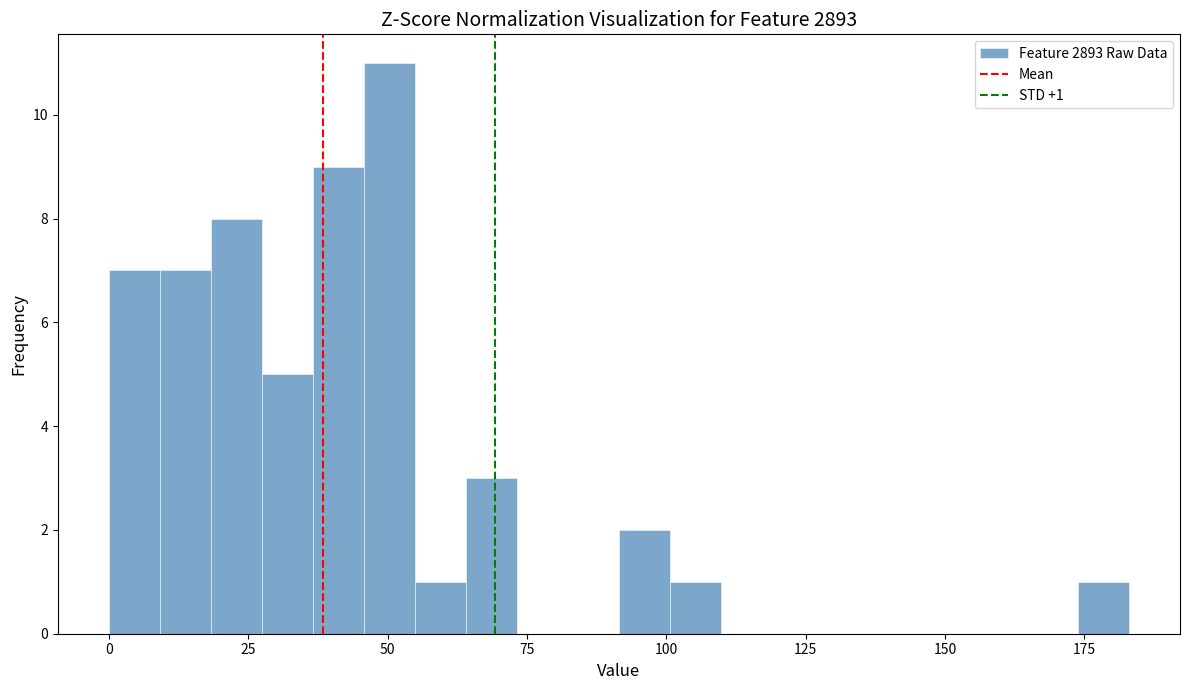

Around what value on the x-axis is the tallest bar? Give the approximate position of its centre, as read against the axis.

50